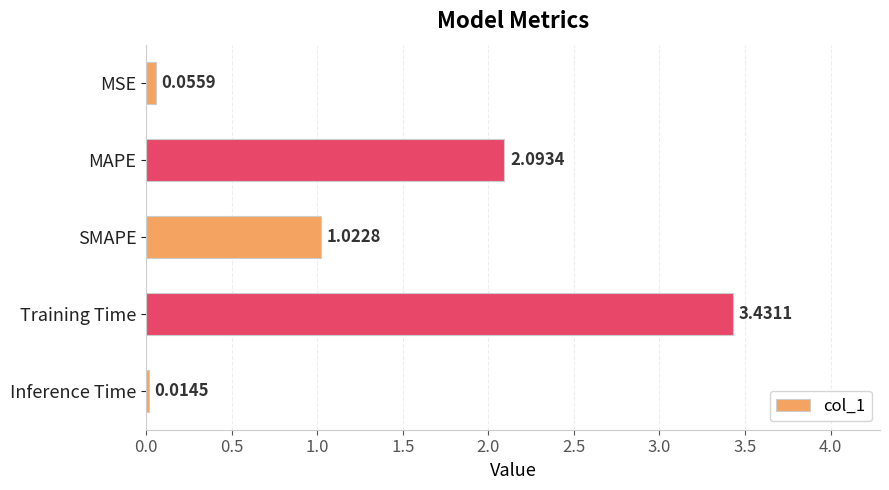

Rank the categories by value from highest to lowest.

Training Time, MAPE, SMAPE, MSE, Inference Time